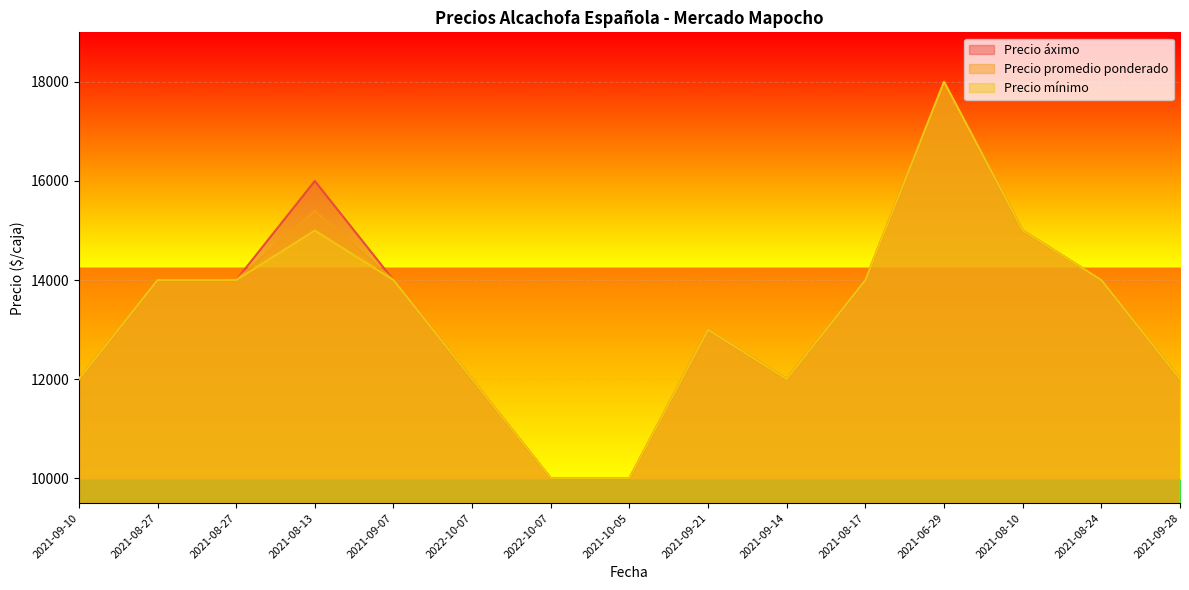

Between 2021-08-10 and 2021-08-17, which is larger?

2021-08-10